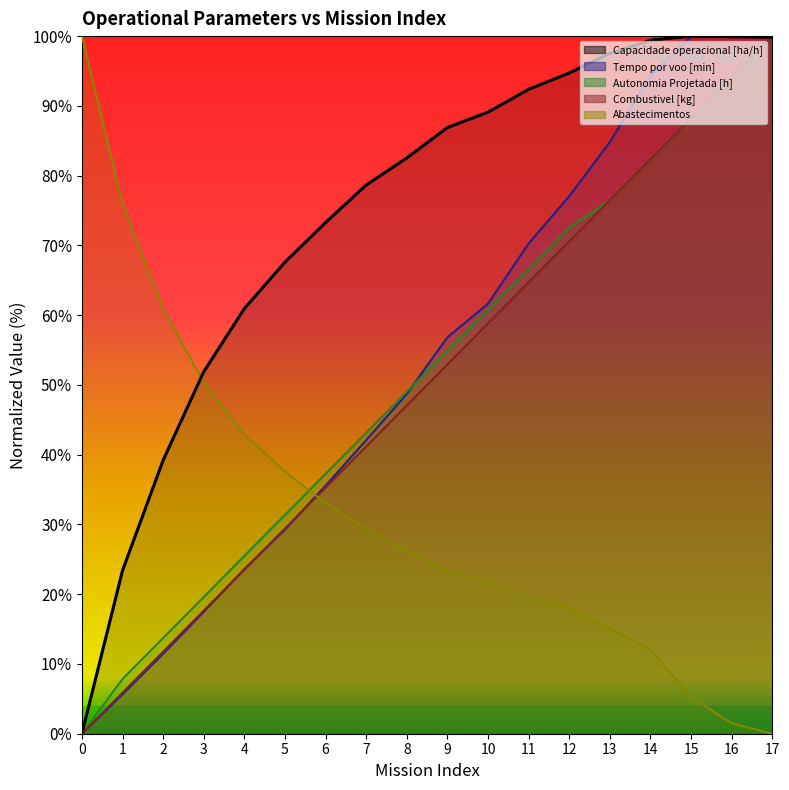

Is it true that Abastecimentos equals 5.3 at 15?

True